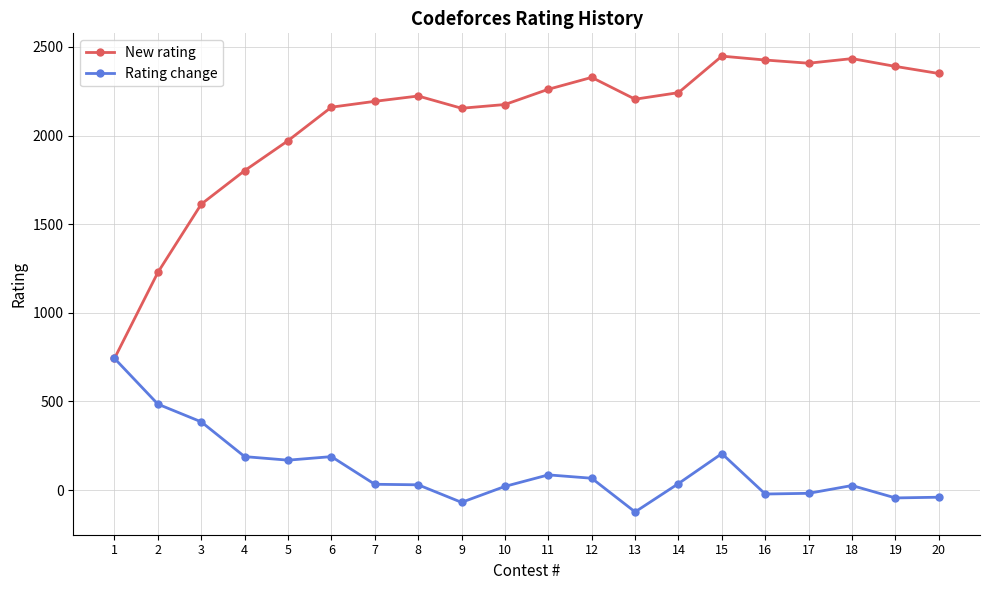

What is the sum of the New rating values at 1 and 2?

1971